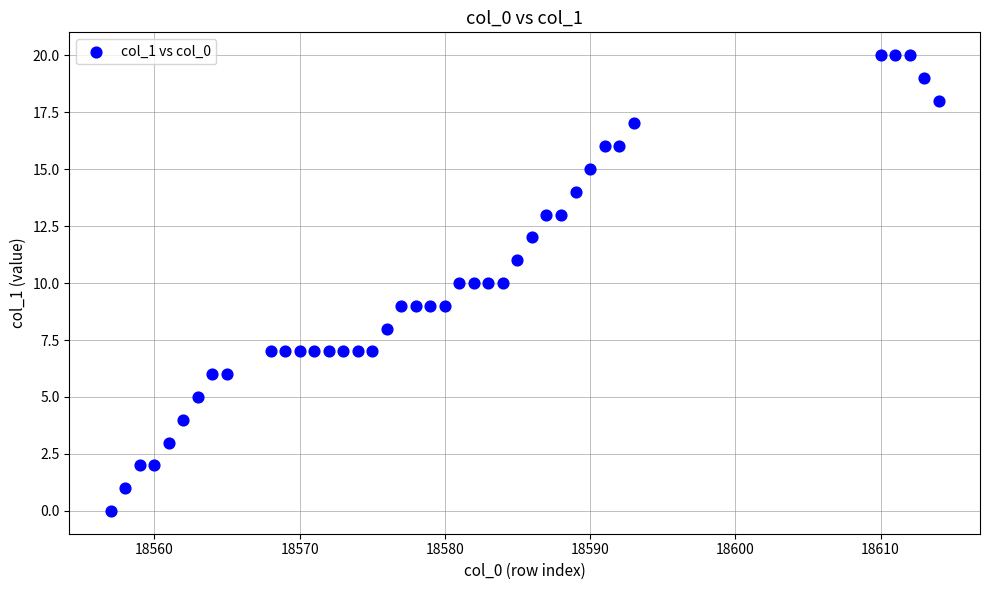

What is the range of X values (max minus min)?

57